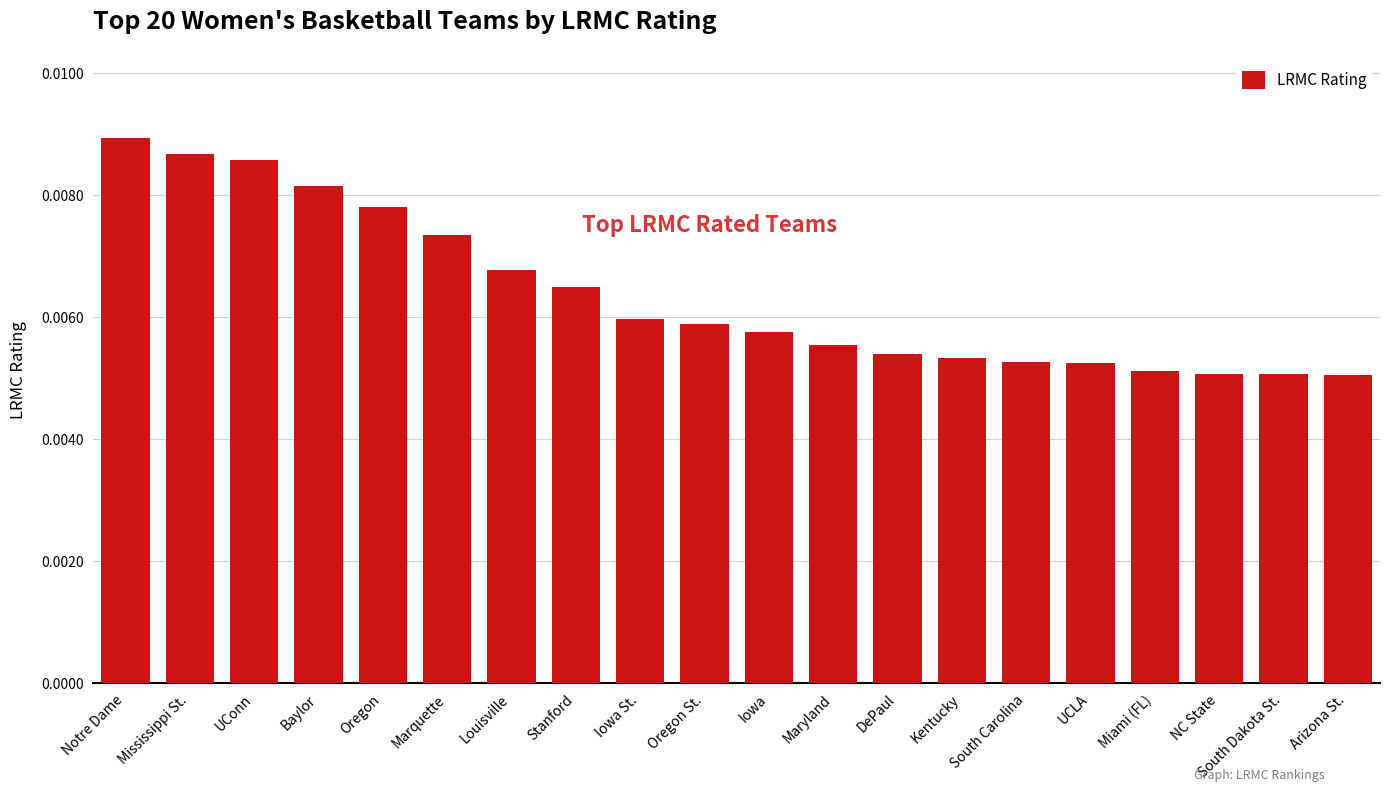

Count the number of categories in the chart.

20